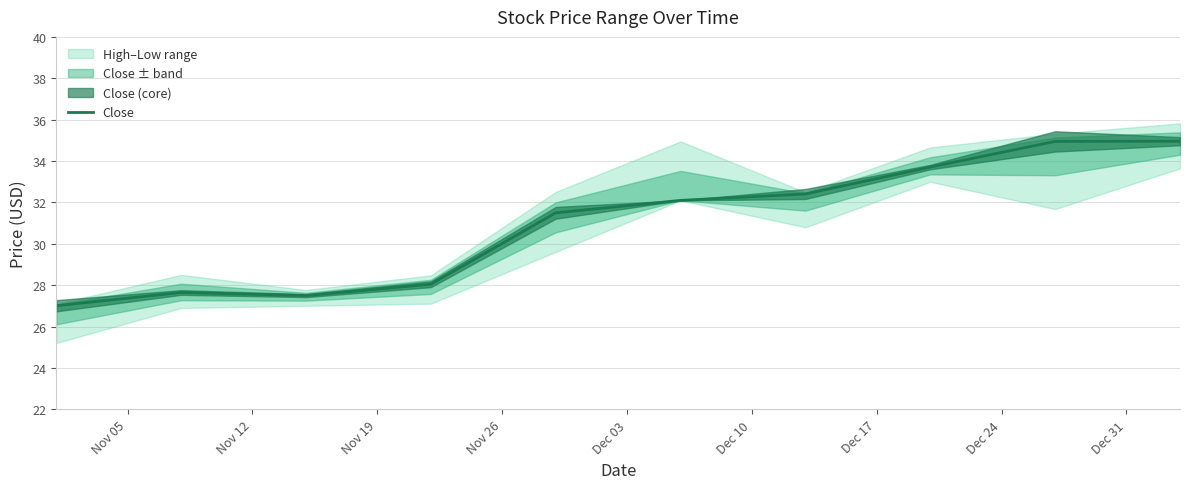

What is the maximum value for Close?

35.0